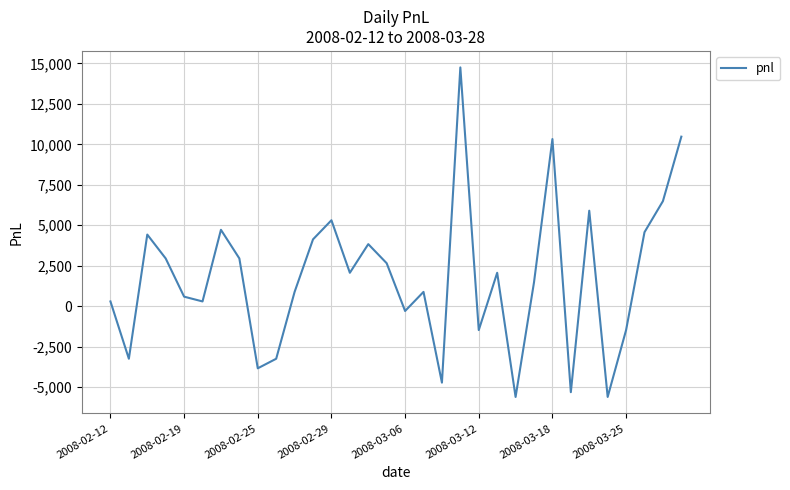

Reading left to right, transcribe all the data shown in this chart.

295.0	-3245.0	4425.0	2950.0	590.0	295.0	4720.0	2950.0	-3835.0	-3245.0	885.0	4130.0	5310.0	2065.0	3835.0	2655.0	-295.0	885.0	-4720.0	14750.0	-1475.0	2065.0	-5605.0	1475.0	10325.0	-5310.0	5900.0	-5605.0	-1475.0	4572.5	6490.0	10472.5